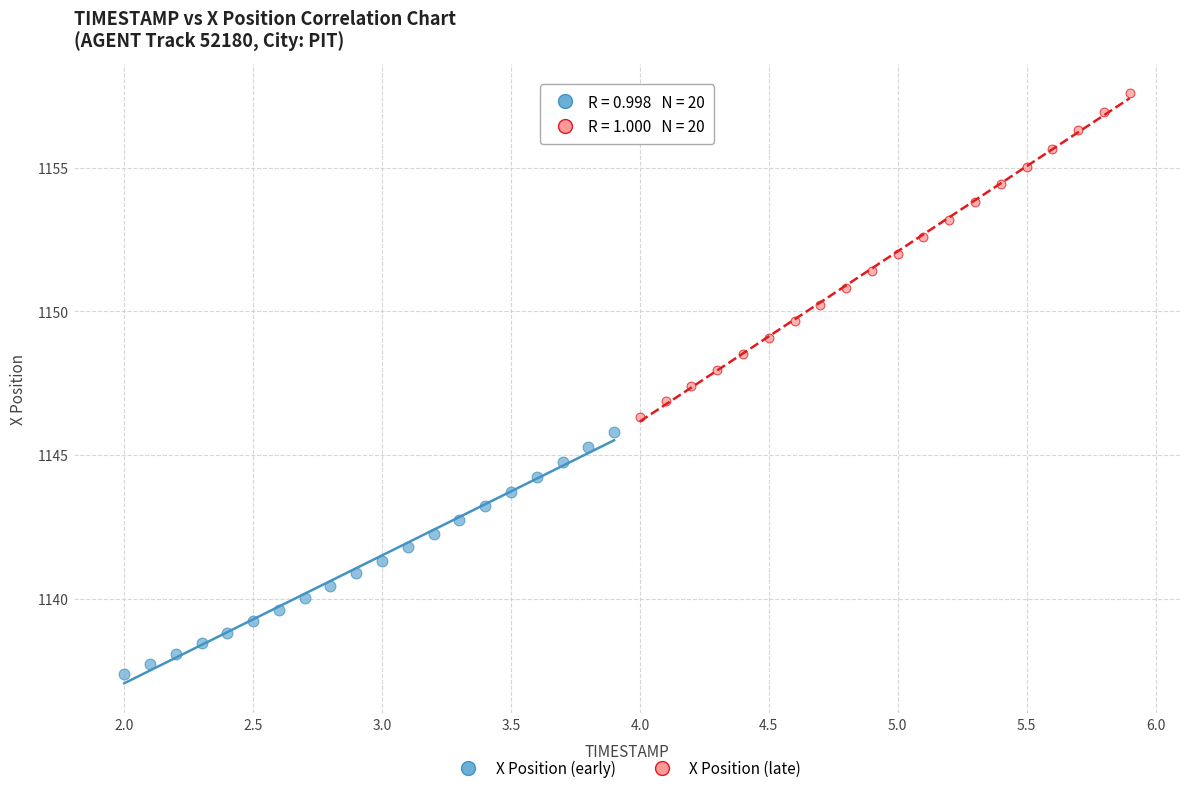

Which series has the widest spread of Y values?

X Position (late)